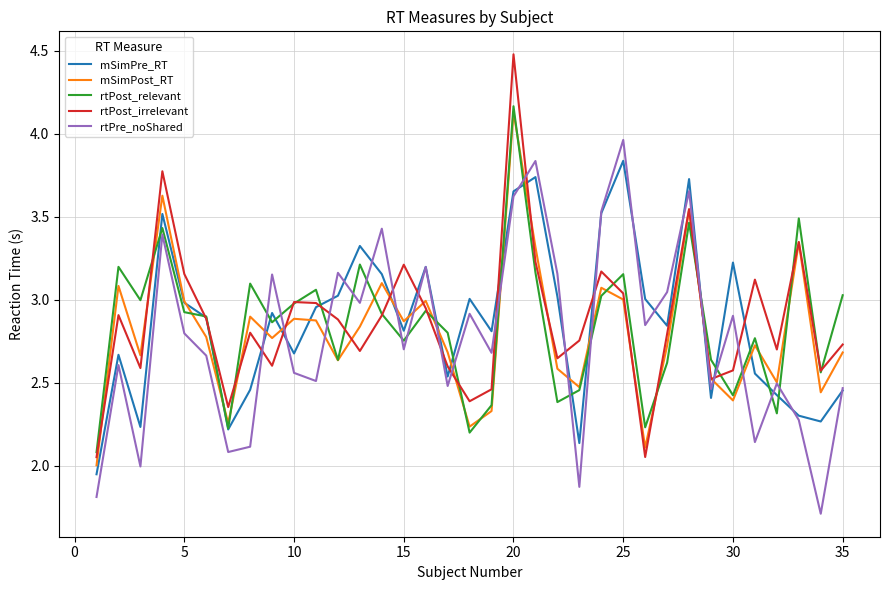

What is the lowest value of the rtPre_noShared series?

1.7